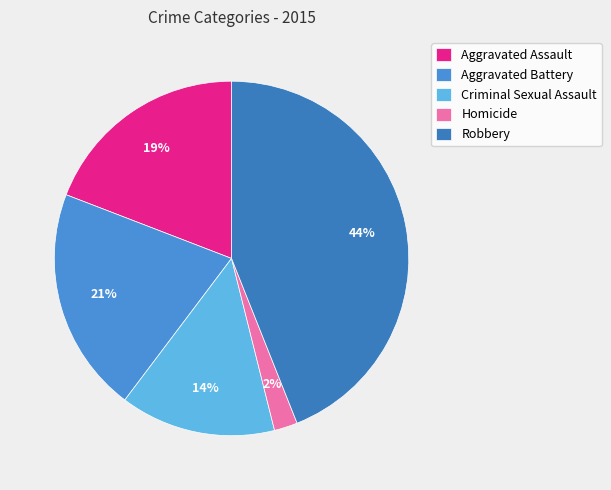

What percentage is the Criminal Sexual Assault slice, to the nearest percent?

14%